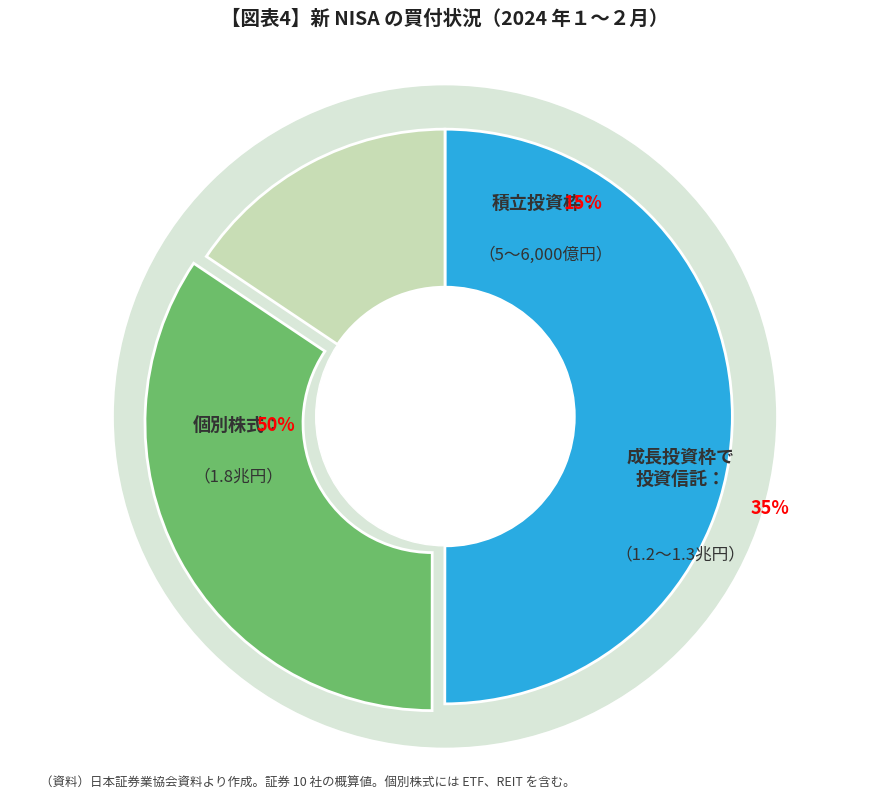

To the nearest percent, what is the average slice percentage?

33%